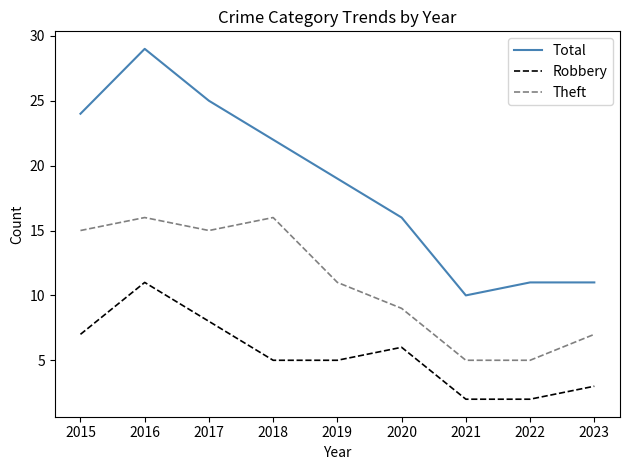

True or false: Theft has more than 0 points higher than both neighbors.

True